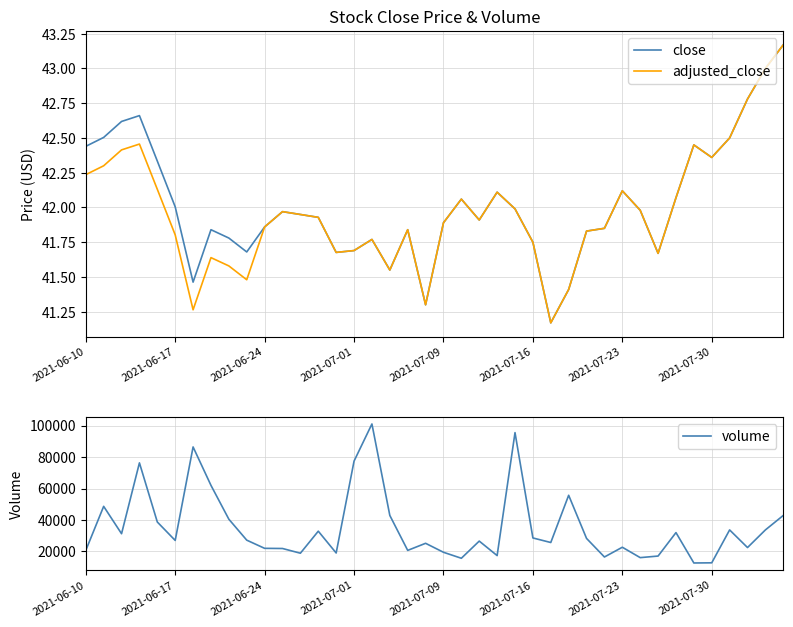

Count the number of categories in the chart.

40